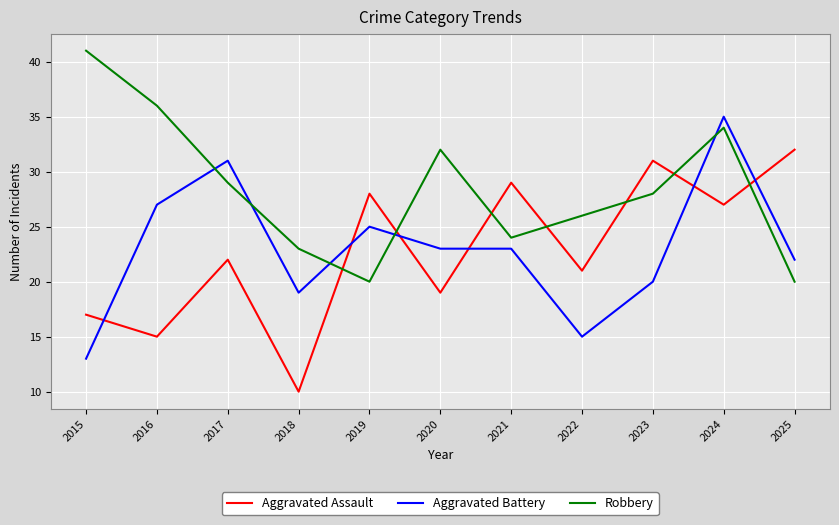

What is the lowest value of the Aggravated Assault series?

10